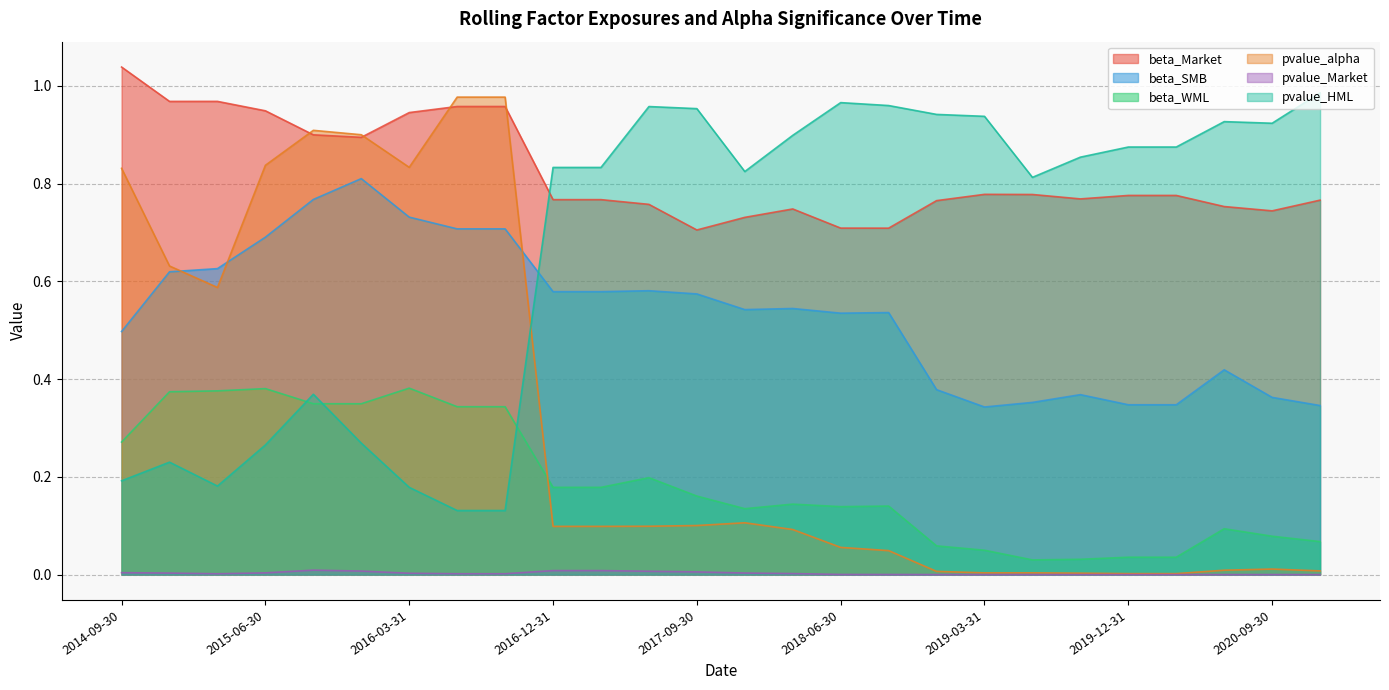

What is the spread (max minus min) of values at 2017-06-30?

1.0